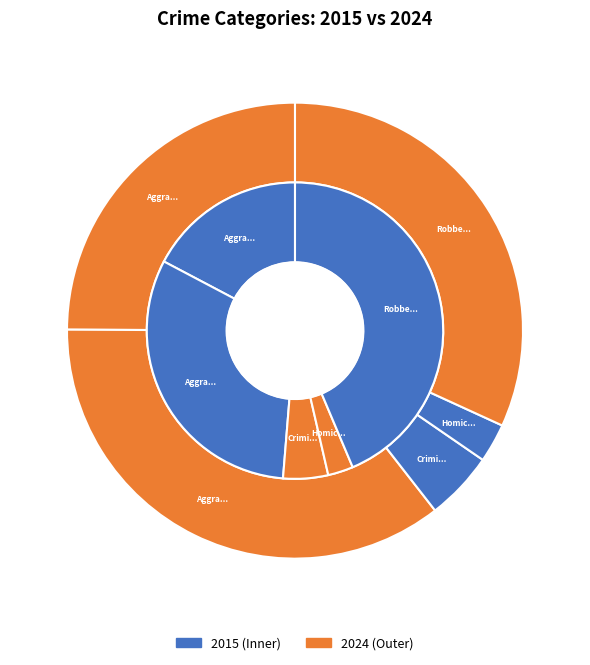

Is the sum of Aggravated Assault and Criminal Sexual Assault greater than half?

No